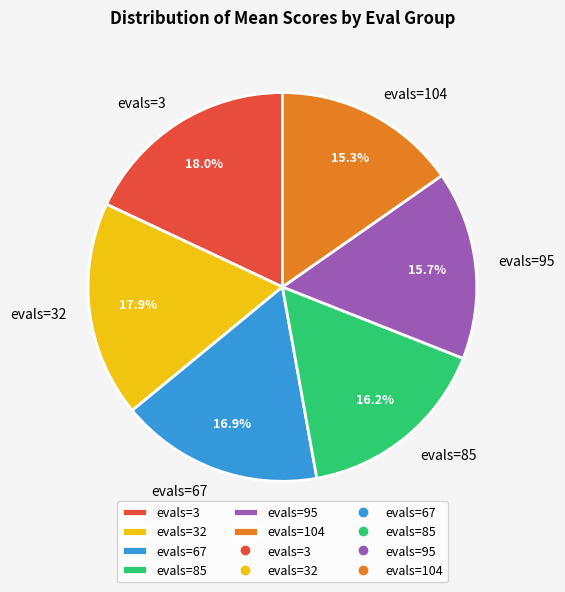

Is there any slice that represents more than half of the pie?

No